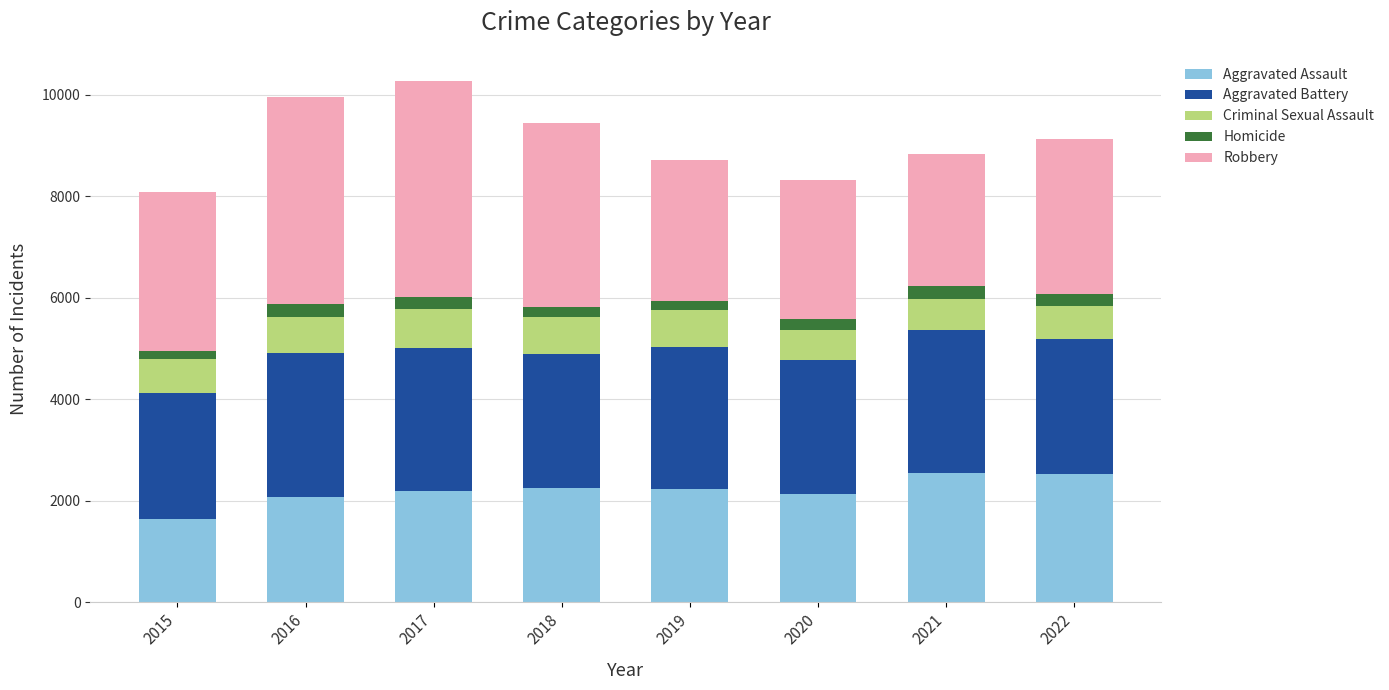

What is the lowest value of the Aggravated Assault series?

1635